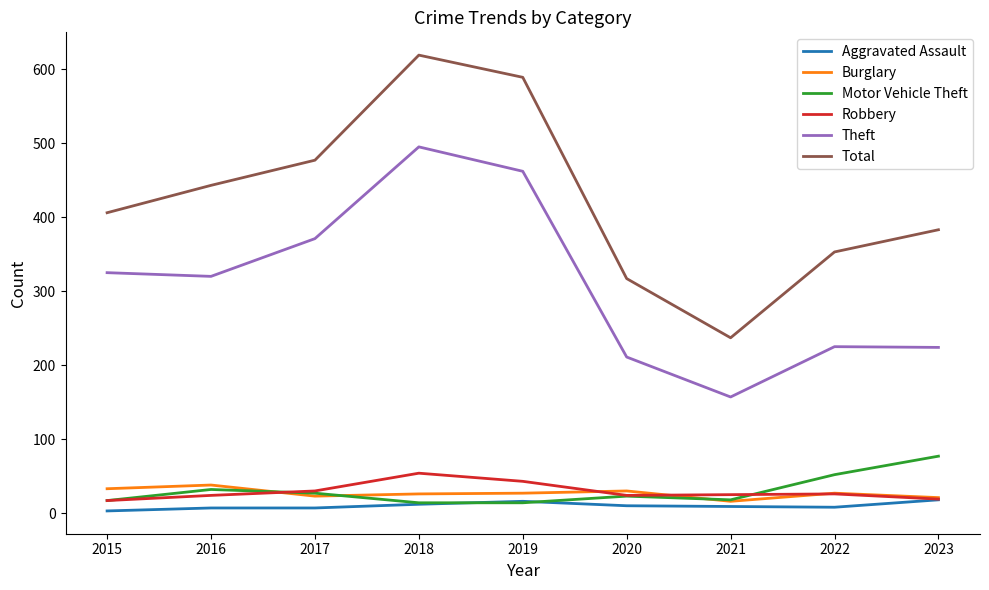

What is the total value across all series at 2018?

1220